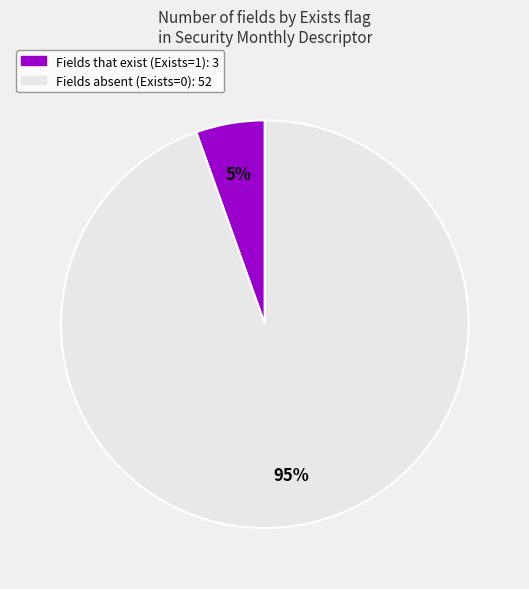

To the nearest percent, what is the average slice percentage?

50%